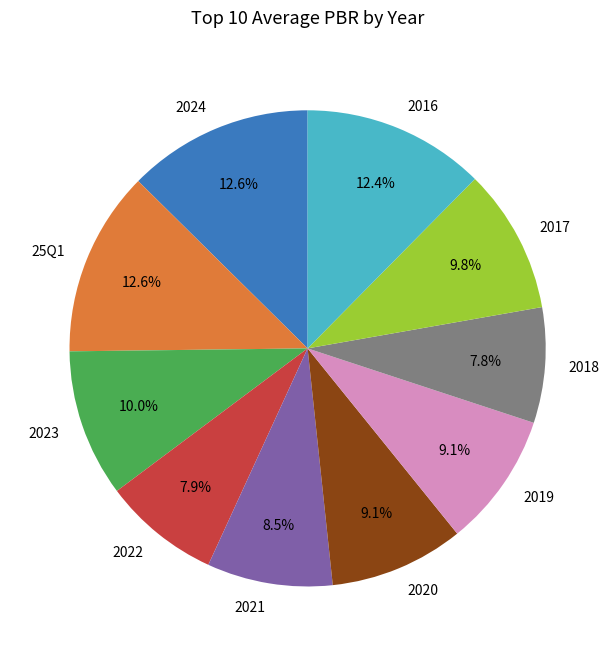

To the nearest percent, what is the difference between the 2017 and 2016 slice percentages?

3%